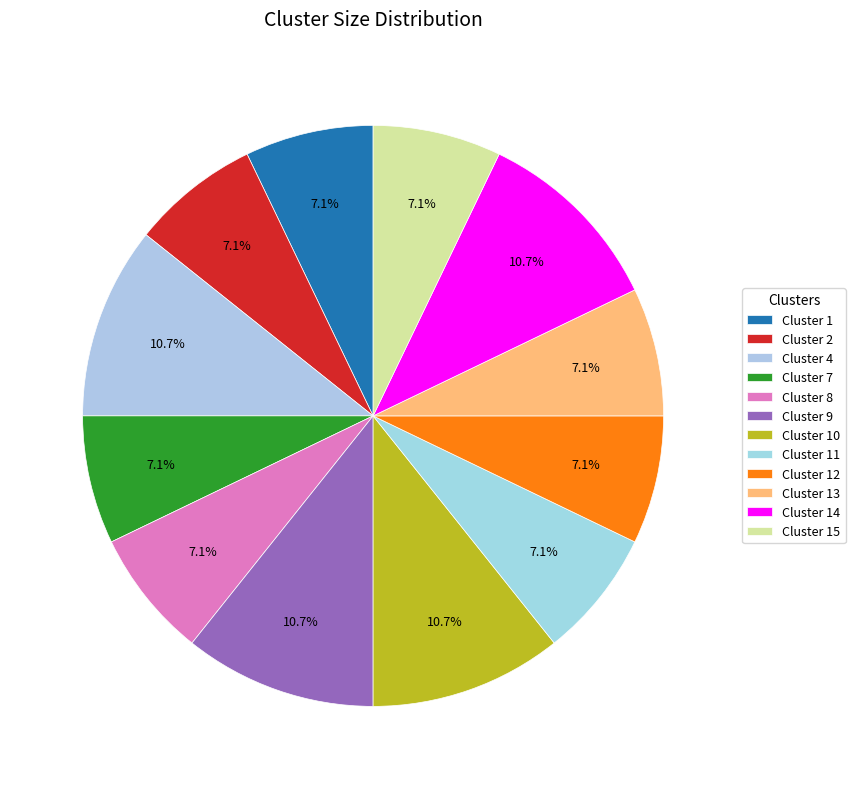

Rank the categories by value from highest to lowest.

Cluster 4, Cluster 9, Cluster 10, Cluster 14, Cluster 1, Cluster 2, Cluster 7, Cluster 8, Cluster 11, Cluster 12, Cluster 13, Cluster 15